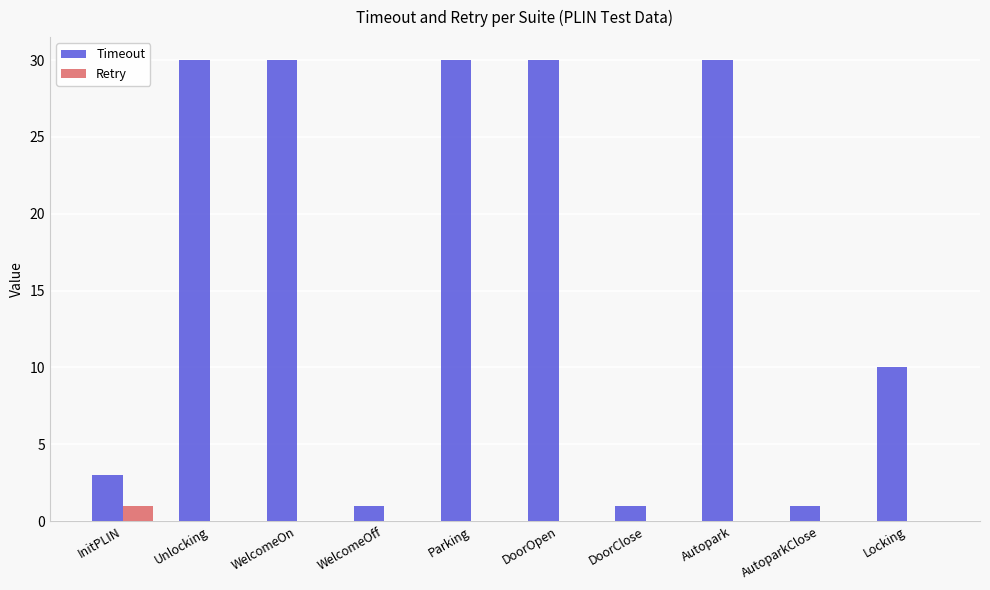

Which series has the largest total across all categories?

Timeout